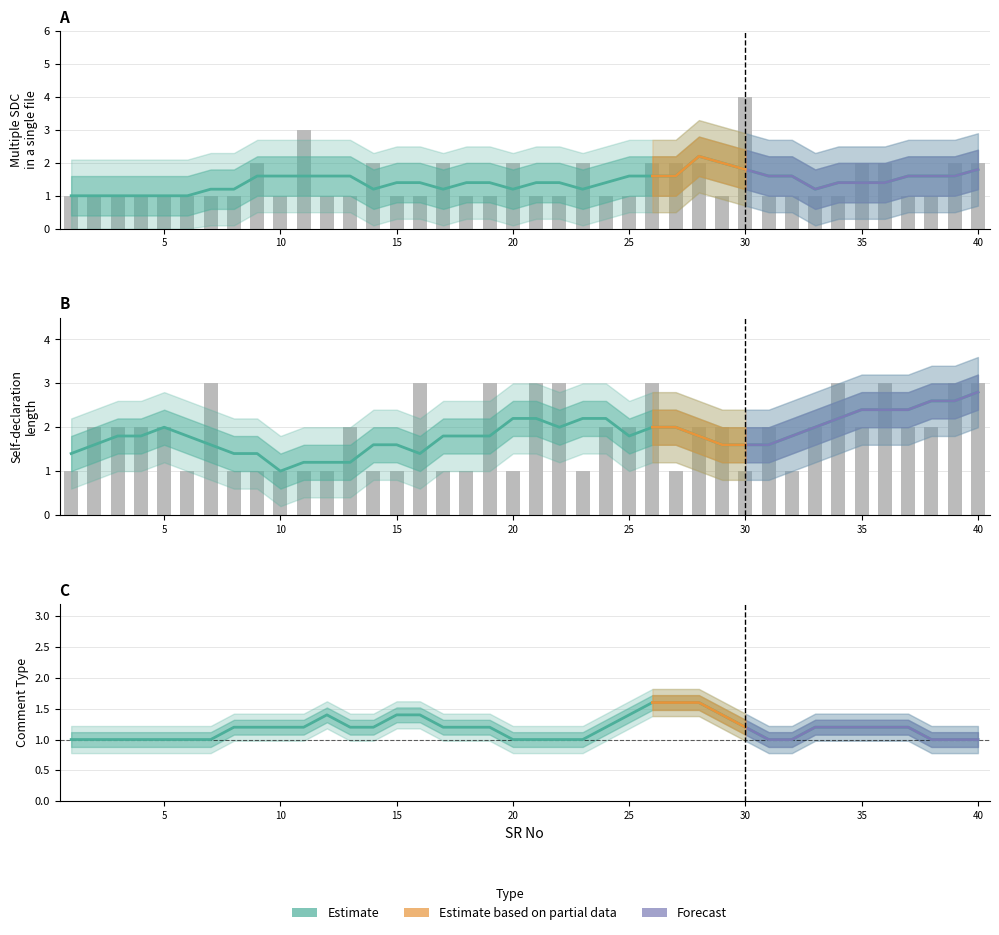

What is the greatest value displayed?

4